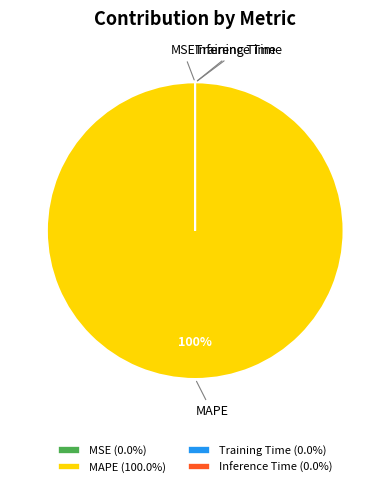

Is it true that MAPE is 89% of the pie?

False